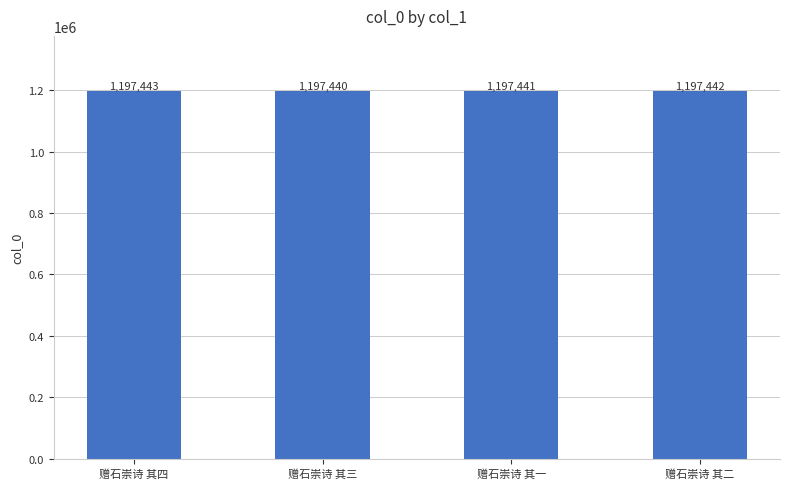

The chart shows a value of 1197441 at 赠石崇诗 其一. True or false?

True